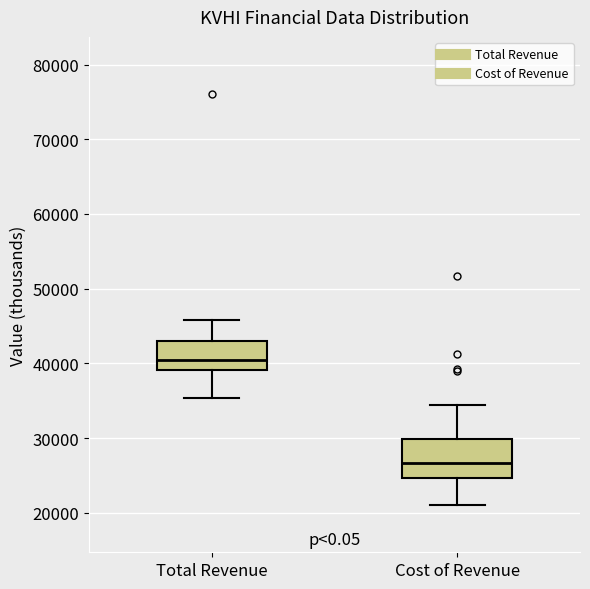

Which box is the tallest, from its lower edge to its upper edge?

Cost of Revenue